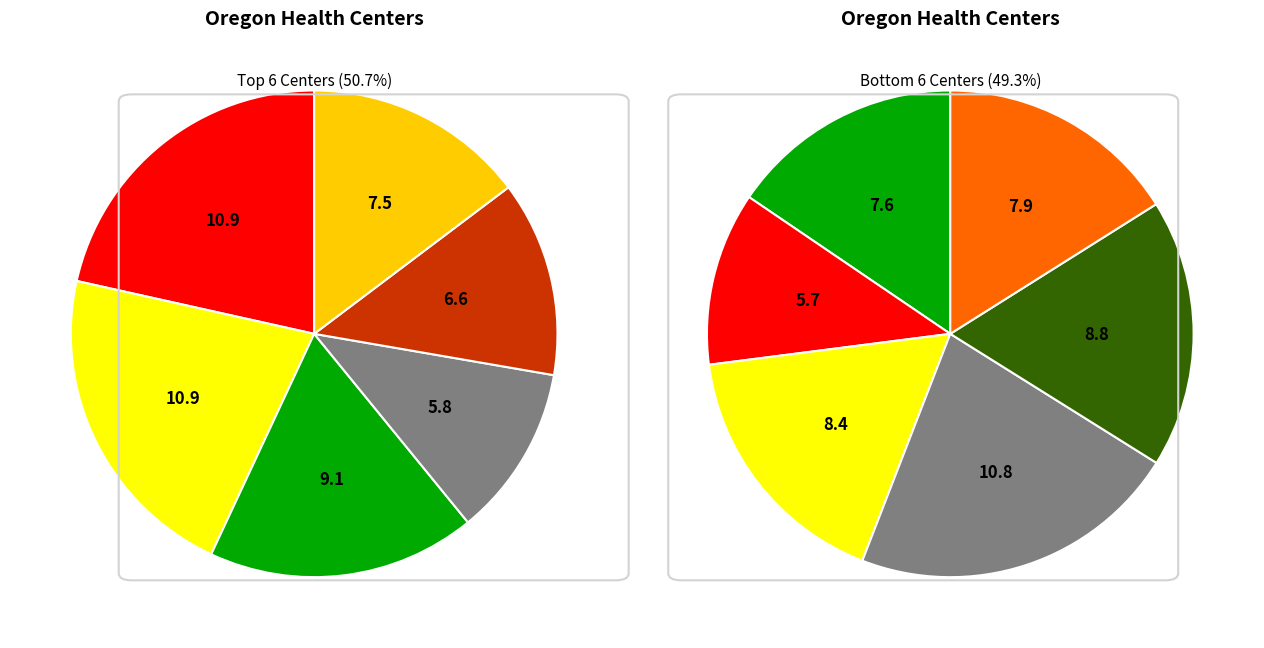

Does 10 account for over 50% of the chart?

No